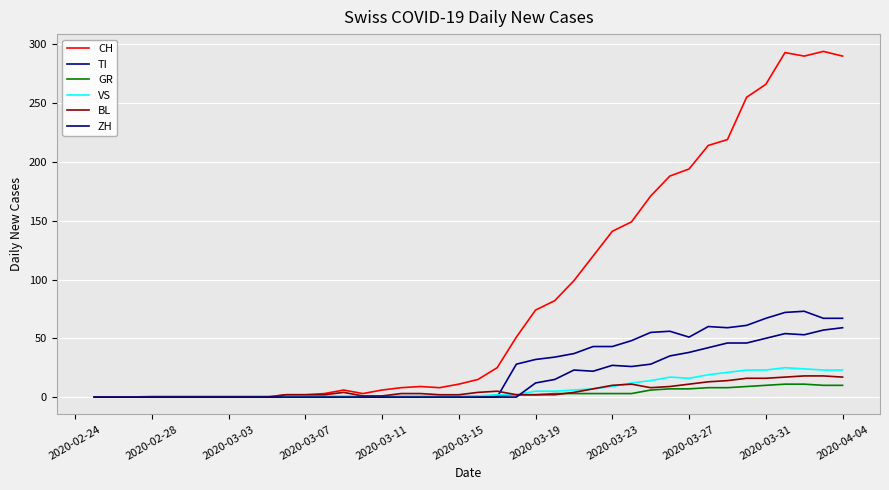

Reading right to left, list all the values displayed in this chart.

CH: 290	294	290	293	266	255	219	214	194	188	171	149	141	120	99	82	74	51	25	15	11	8	9	8	6	3	6	3	2	2	0	0	0	0	0	0	0	0	0	0
TI: 67	67	73	72	67	61	59	60	51	56	55	48	43	43	37	34	32	28	0	0	0	0	0	0	0	0	0	0	0	0	0	0	0	0	0	0	0	0	0	0
GR: 10	10	11	11	10	9	8	8	7	7	6	3	3	3	3	3	2	2	1	1	0	0	0	0	0	0	0	0	0	0	0	0	0	0	0	0	0	0	0	0
VS: 23	23	24	25	23	23	21	19	16	17	14	12	9	7	6	5	5	2	2	1	1	1	1	1	1	1	1	1	1	1	1	1	1	1	1	1	1	0	0	0
BL: 17	18	18	17	16	16	14	13	11	9	8	11	10	7	4	2	2	2	5	4	2	2	3	3	1	1	4	2	2	2	0	0	0	0	0	0	0	0	0	0
ZH: 59	57	53	54	50	46	46	42	38	35	28	26	27	22	23	15	12	0	0	0	0	0	0	0	0	0	0	0	0	0	0	0	0	0	0	0	0	0	0	0